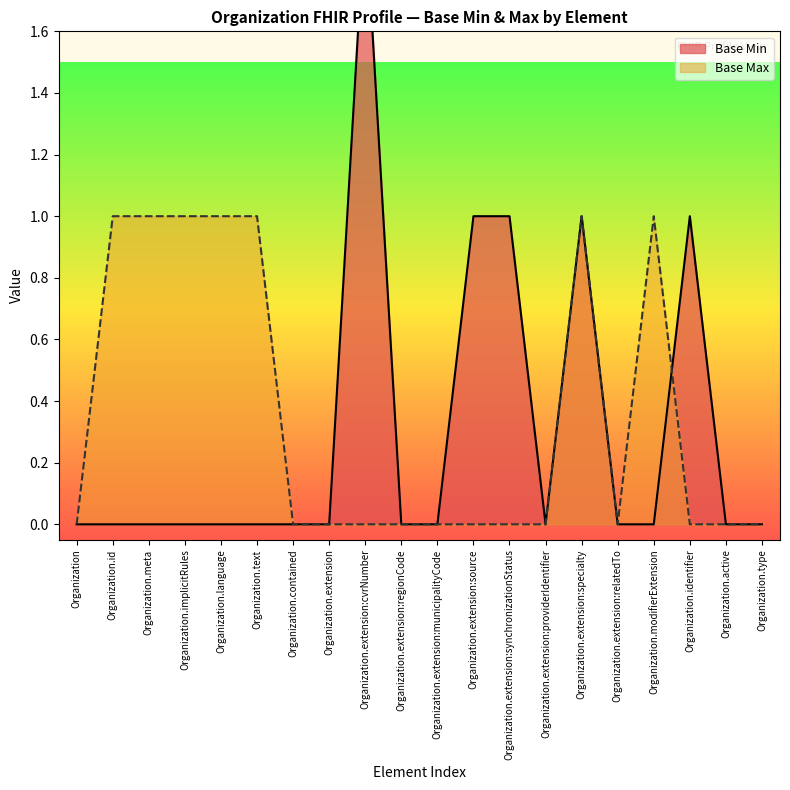

How many intersections are there between Base Max and Base Min?

1